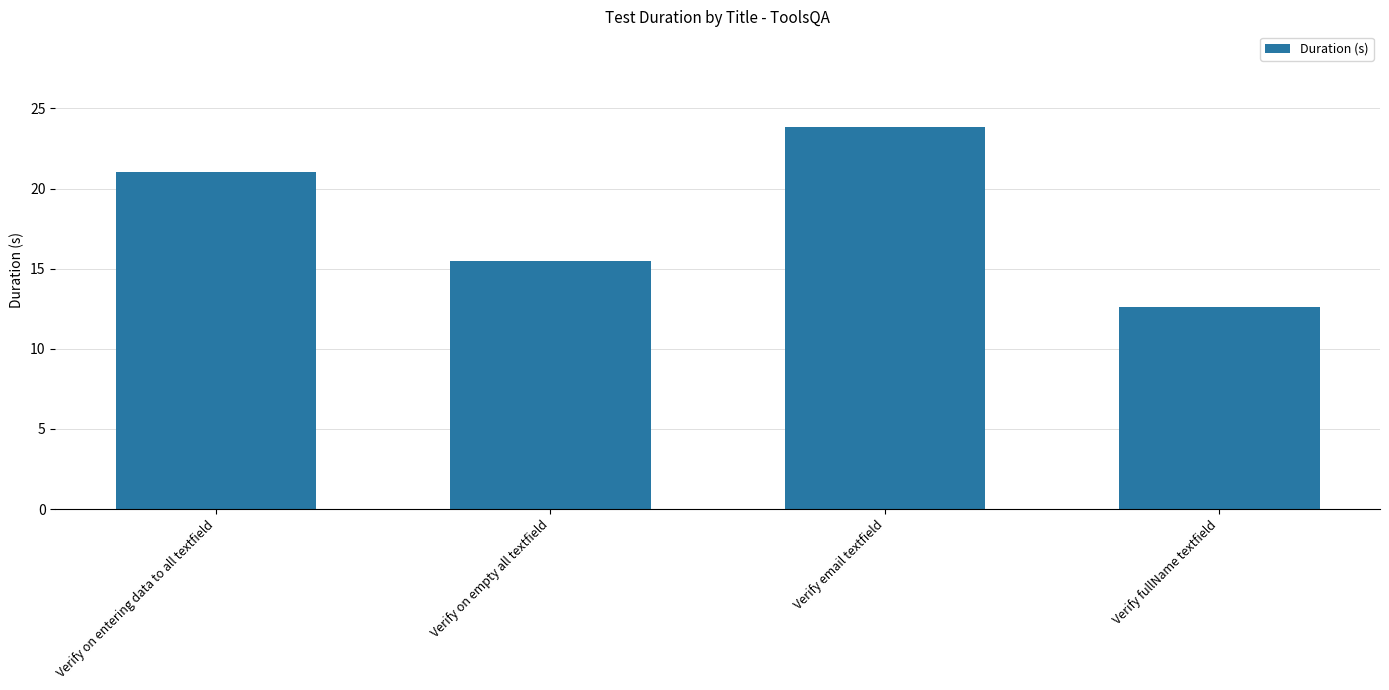

True or false: the data shows 21.1 at Verify on entering data to all textfield.

True